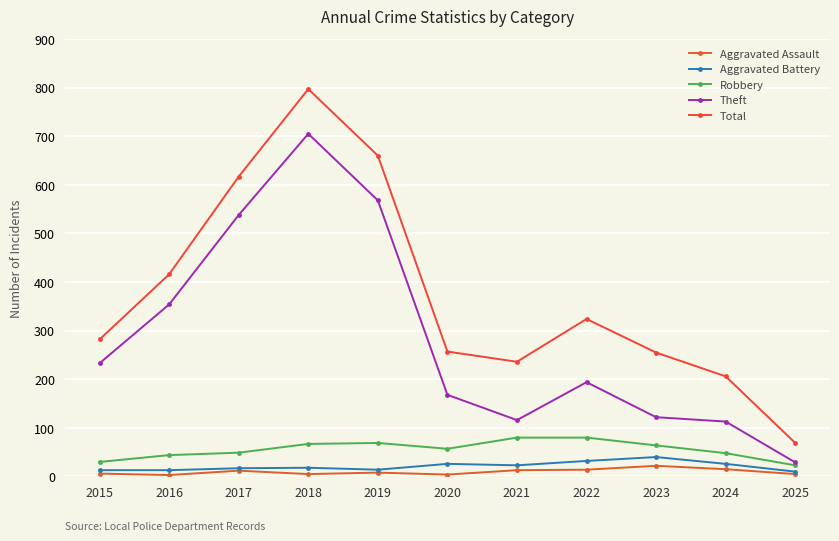

Between 2022 and 2017, which is larger?

2022